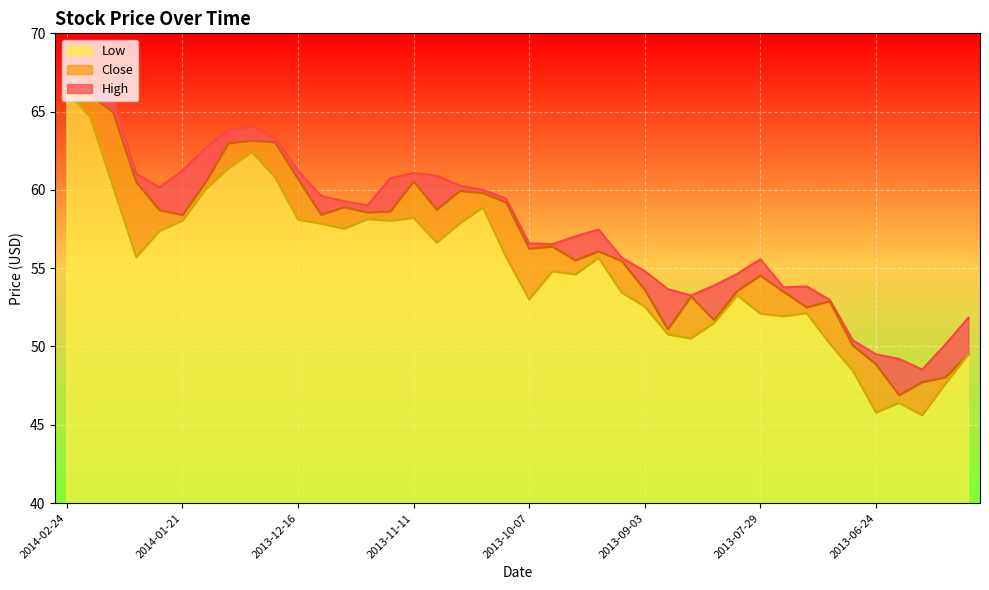

How many data points in High are less than 59?

20